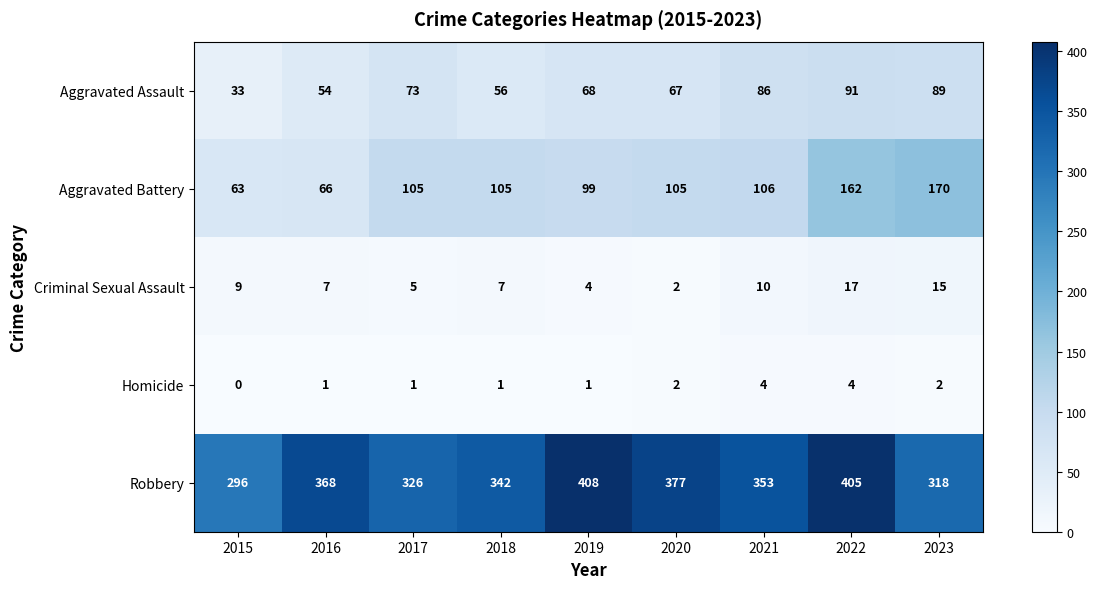

What is the average value of the Criminal Sexual Assault series?

8